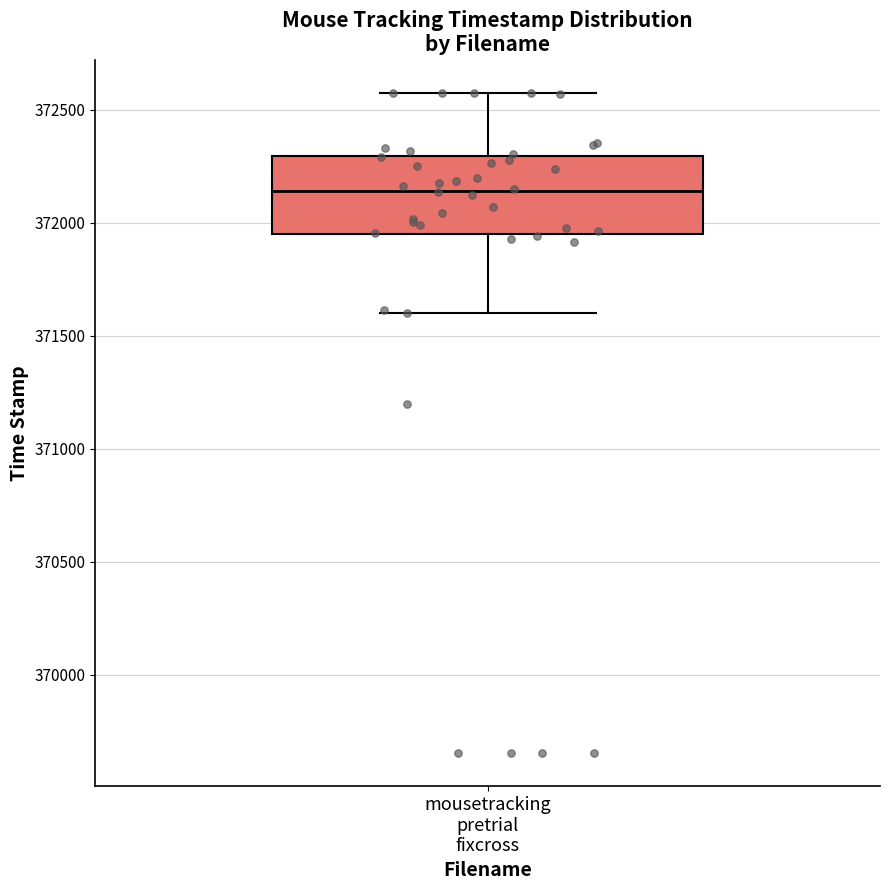

Where does the lower whisker of the box for mousetracking pretrial fixcross end on the y-axis? The values are not printed on the chart, so give them approximately, as read against the axis.

371600